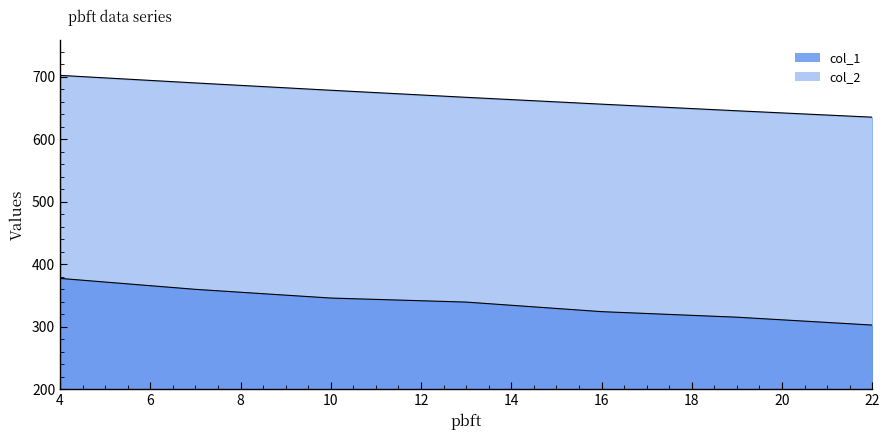

What is the difference between the maximum and minimum values in the col_1 series?

74.7